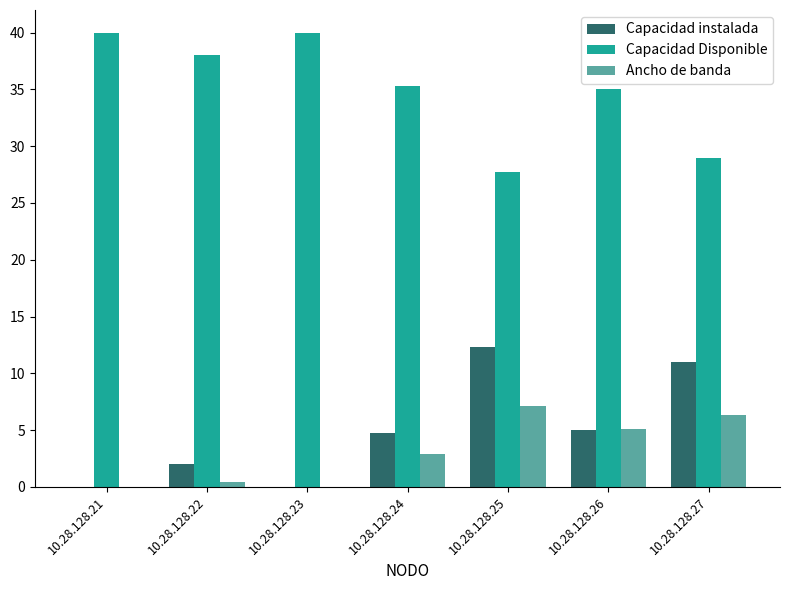

What is the greatest value displayed?

40.0